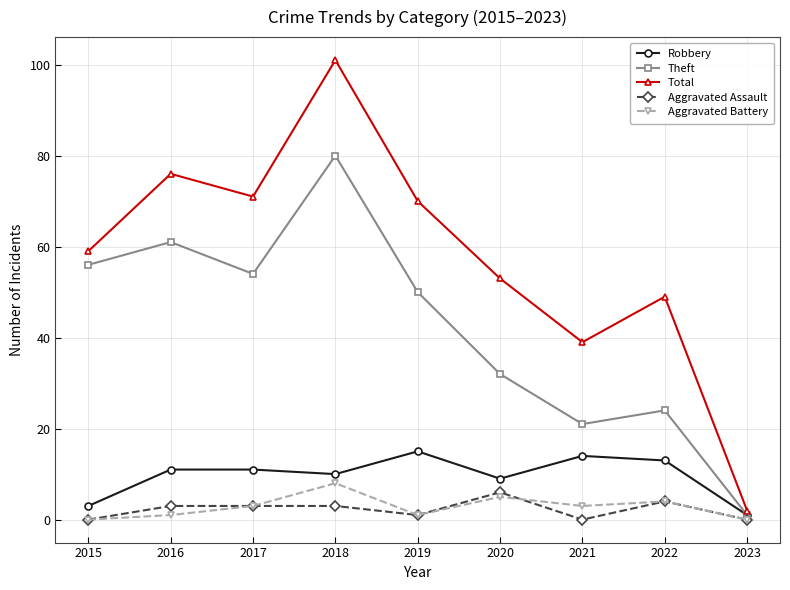

True or false: Robbery and Total intersect in this chart.

False